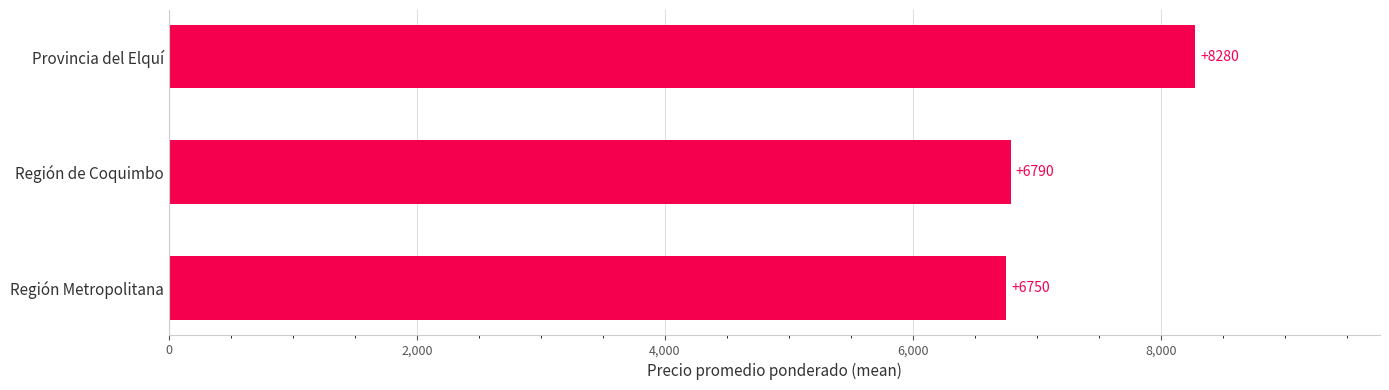

Where is the data nearest to the value 7516?

Región de Coquimbo